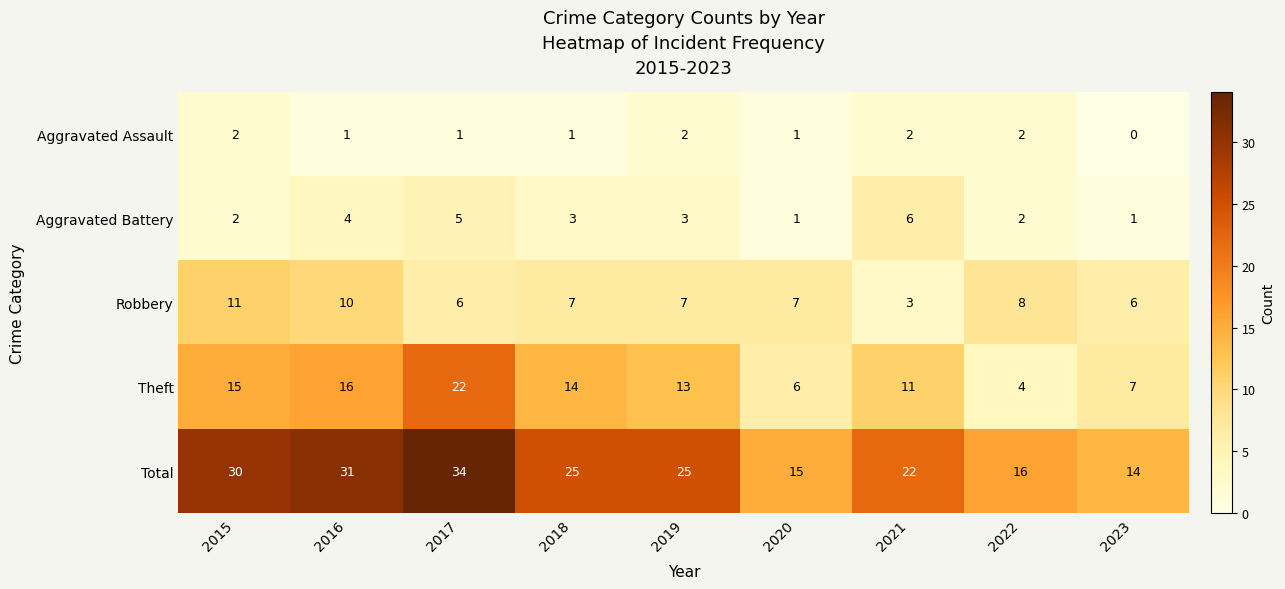

What is the difference between the Aggravated Battery values at 2021 and 2020?

5